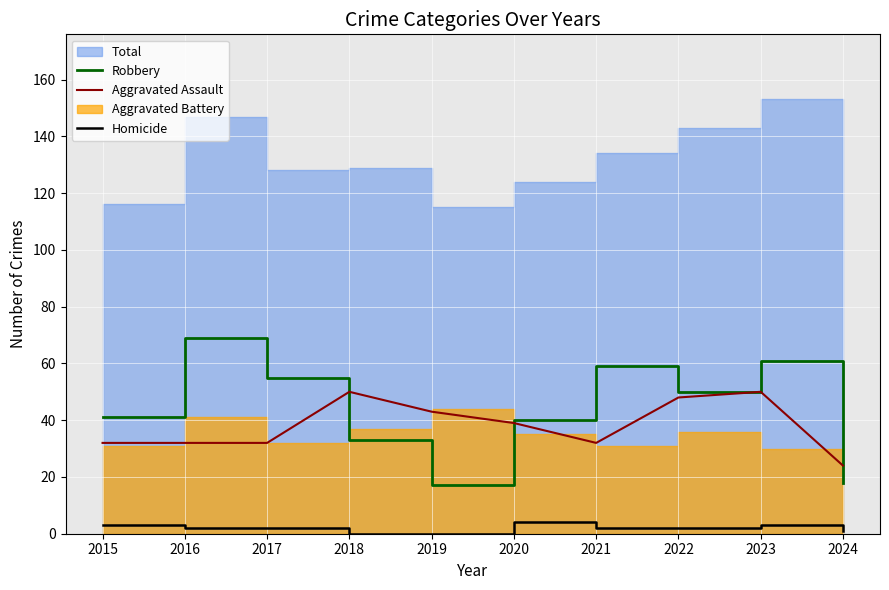

At which label does Robbery reach its peak?

2016